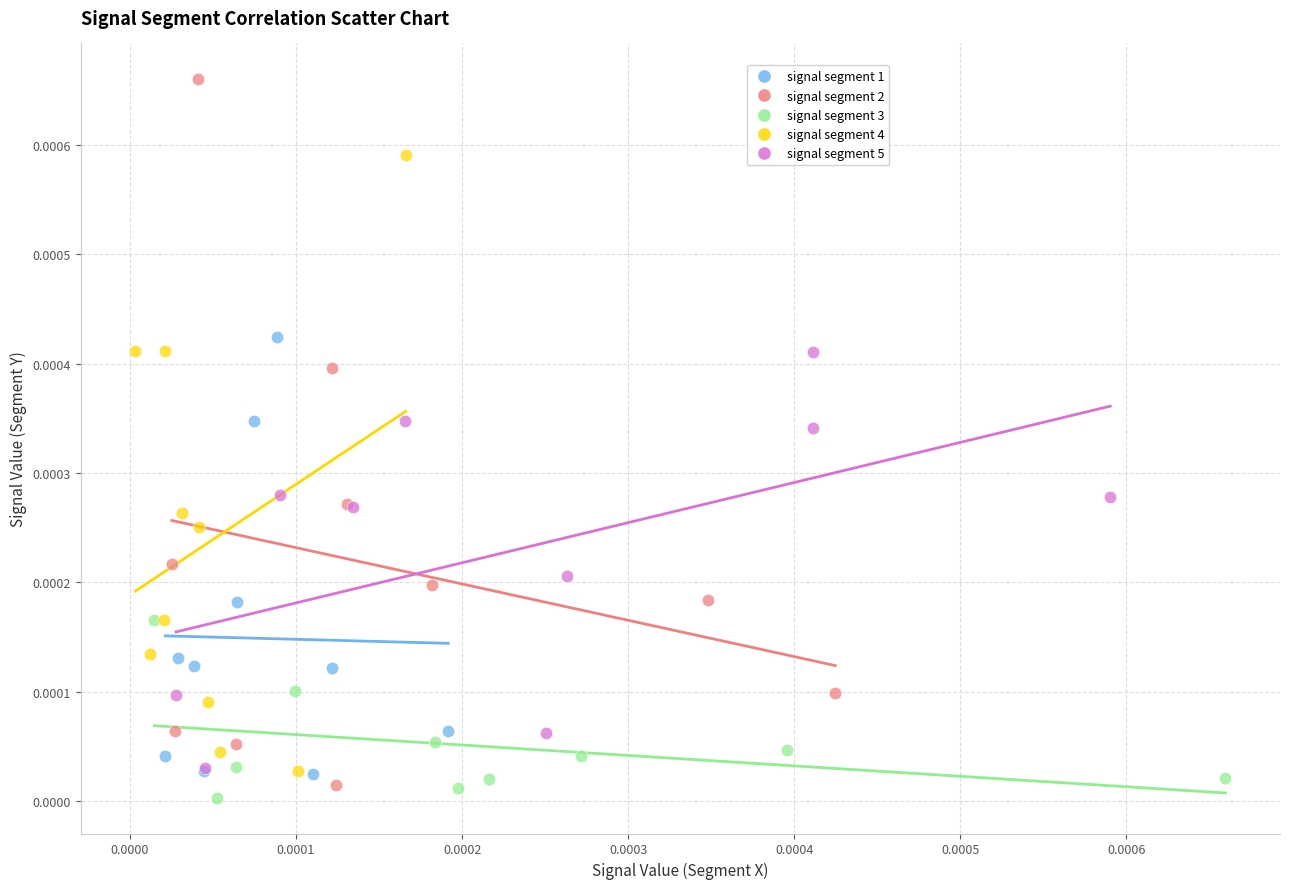

Which series contains the highest Y value?

signal segment 2